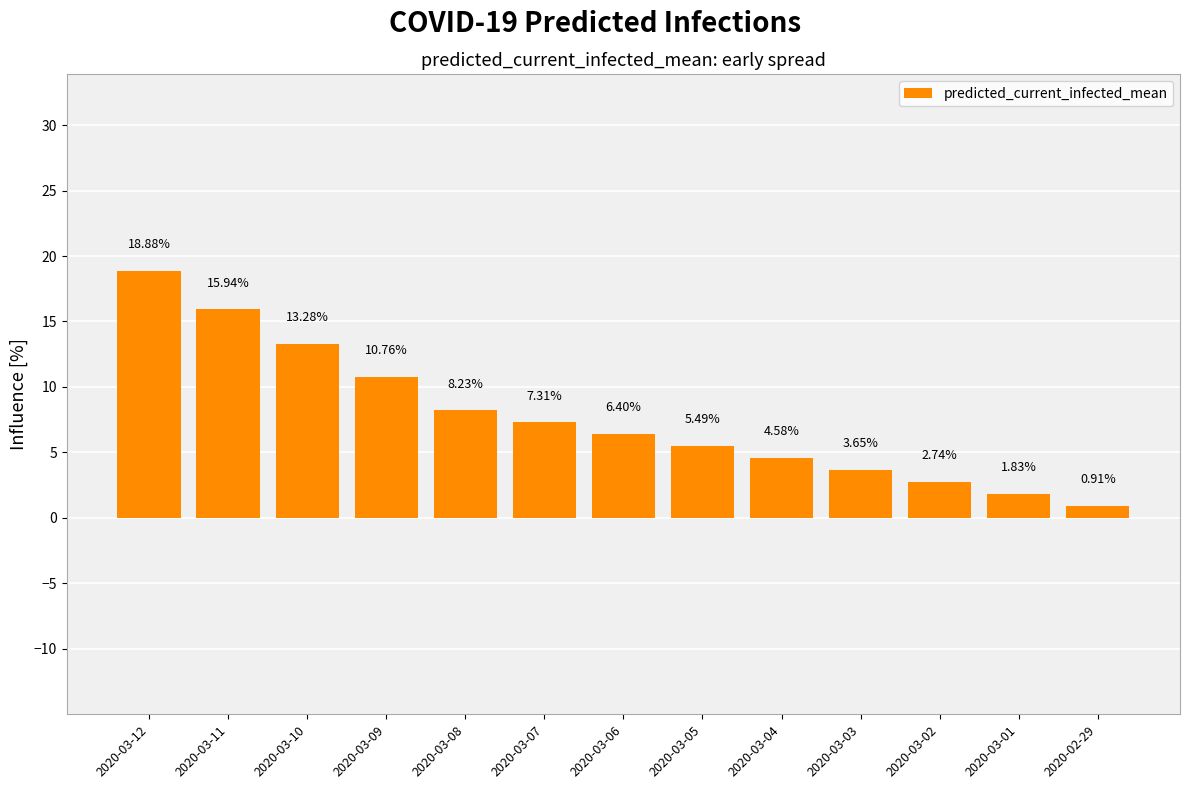

What is the change in value from 2020-03-09 to 2020-03-02?

-8.0